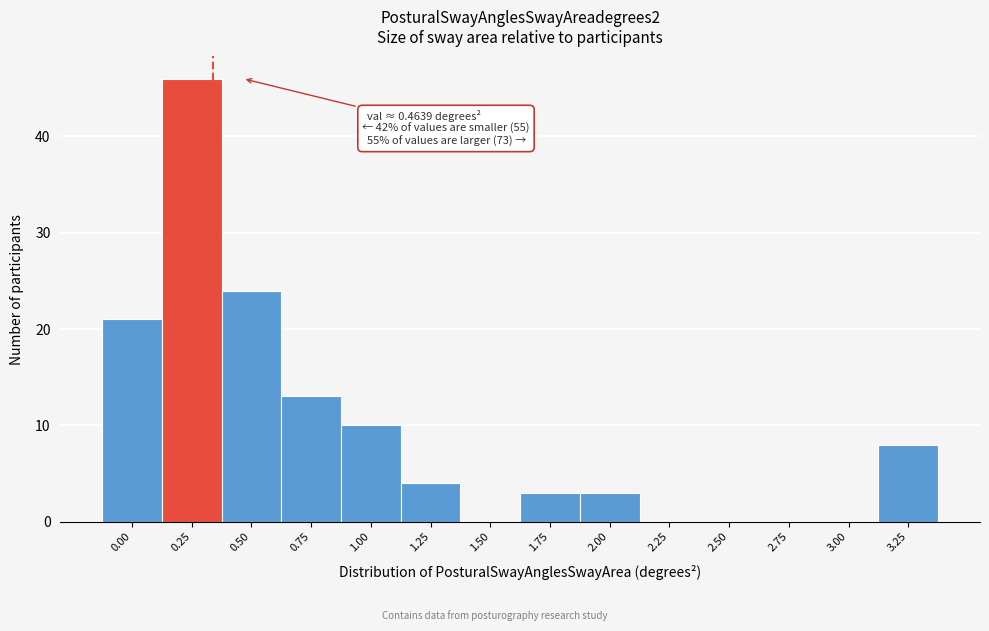

Reading left to right, transcribe all the data shown in this chart.

0.00=21	0.25=46	0.50=24	0.75=13	1.00=10	1.25=4	1.50=0	1.75=3	2.00=3	2.25=0	2.50=0	2.75=0	3.00=0	3.25=8